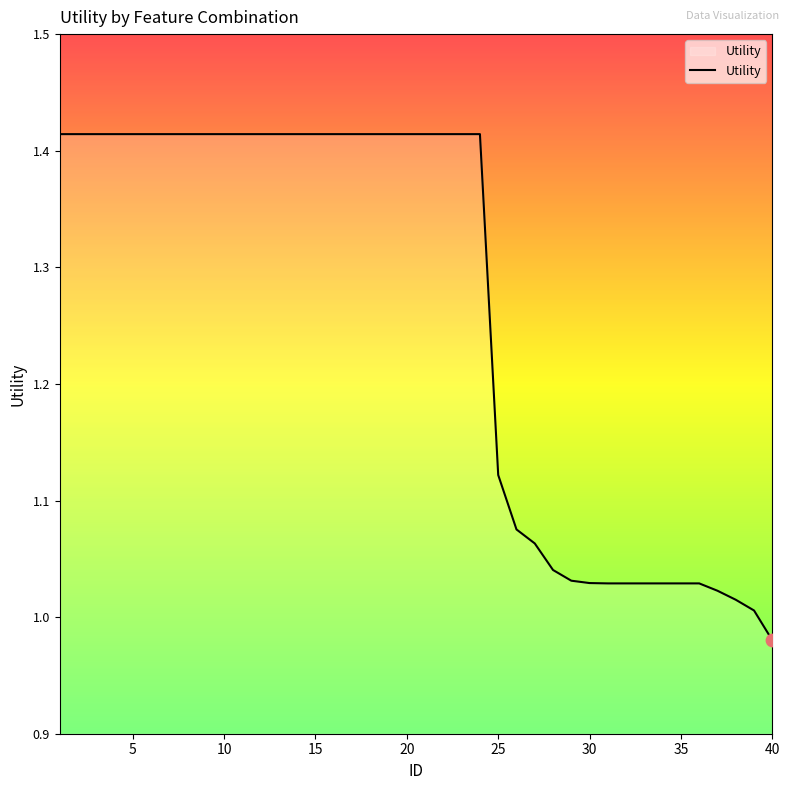

What is the difference between the maximum and minimum values?

0.4